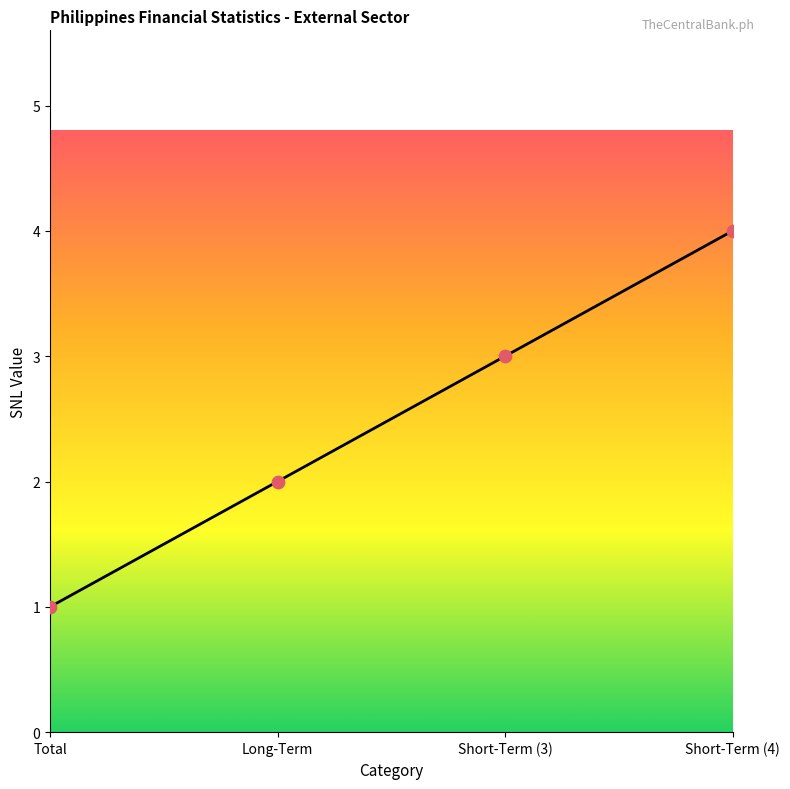

Between Short-Term (3) and Long-Term, which is larger?

Short-Term (3)